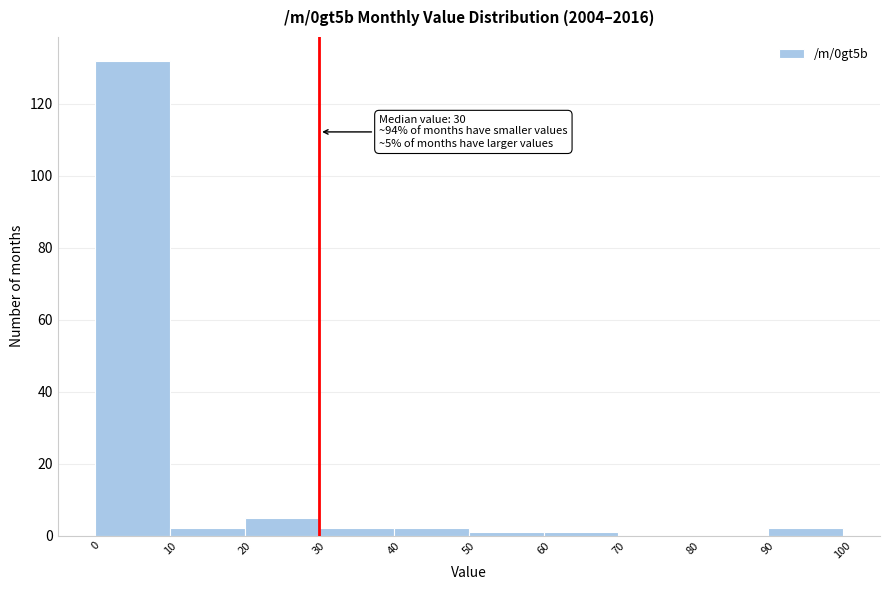

Over which range of the x-axis is the bar tallest?

0 to 10